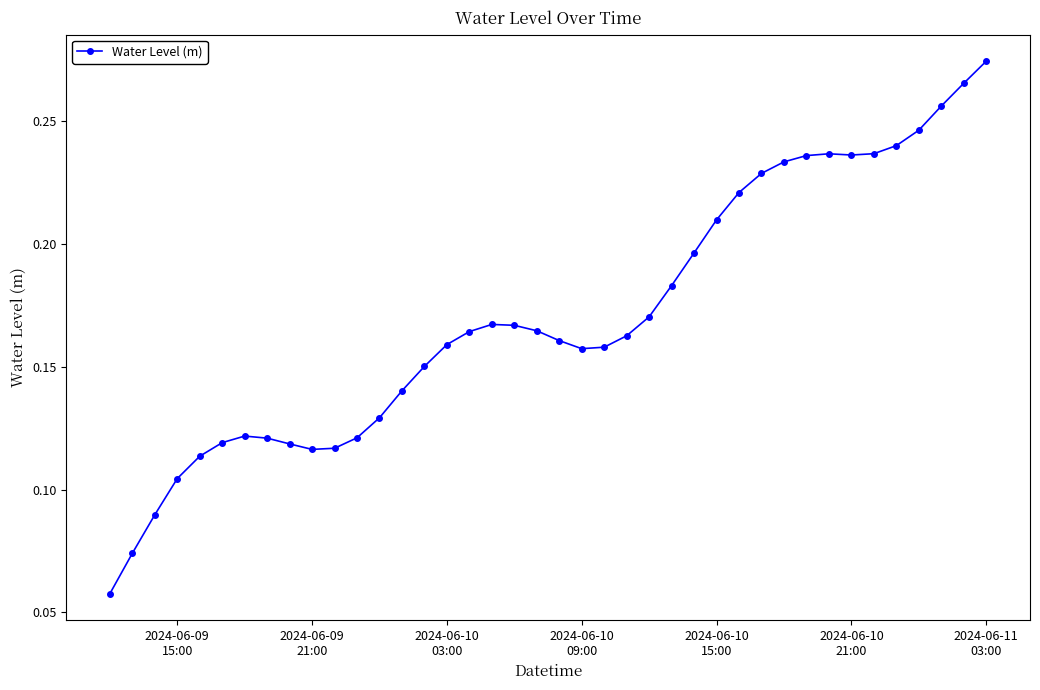

How many values are between 0 and 1?

40